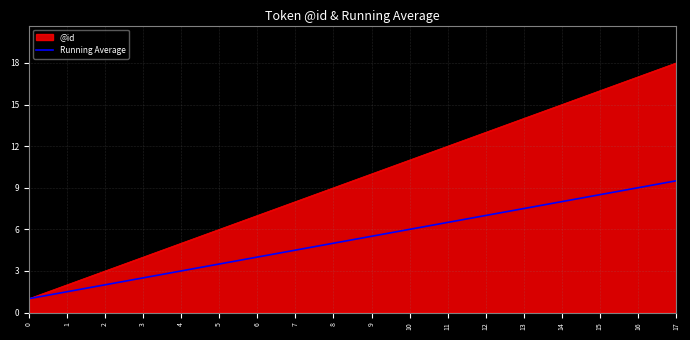

What is the minimum value shown in the chart?

1.0